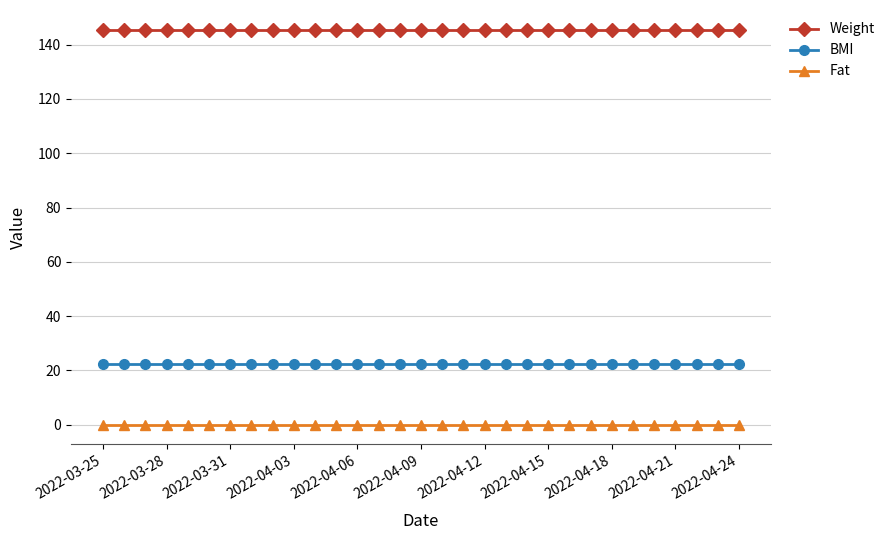

True or false: BMI and Fat intersect in this chart.

False